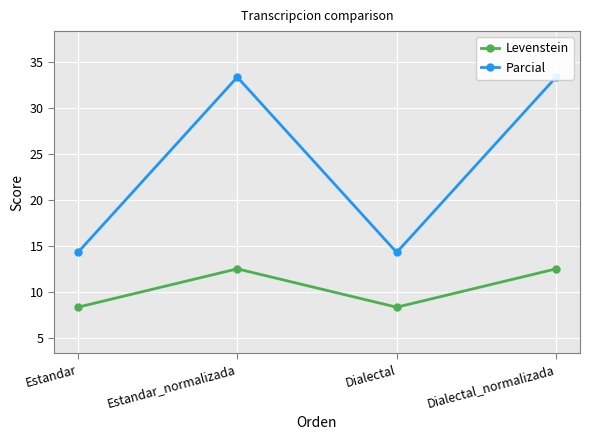

What position from the right is Dialectal?

2